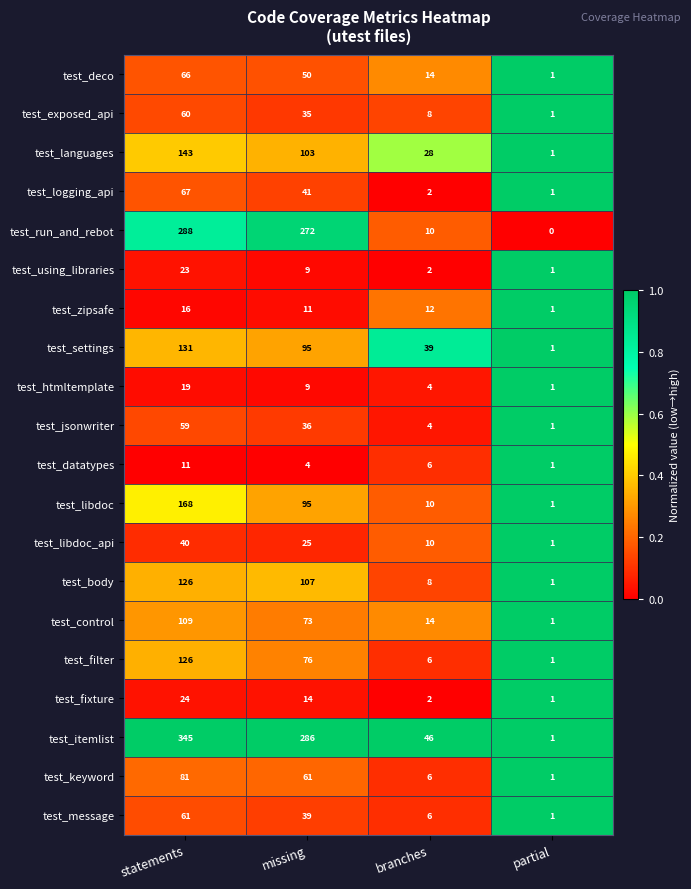

Which series has the largest range (max minus min)?

test_itemlist